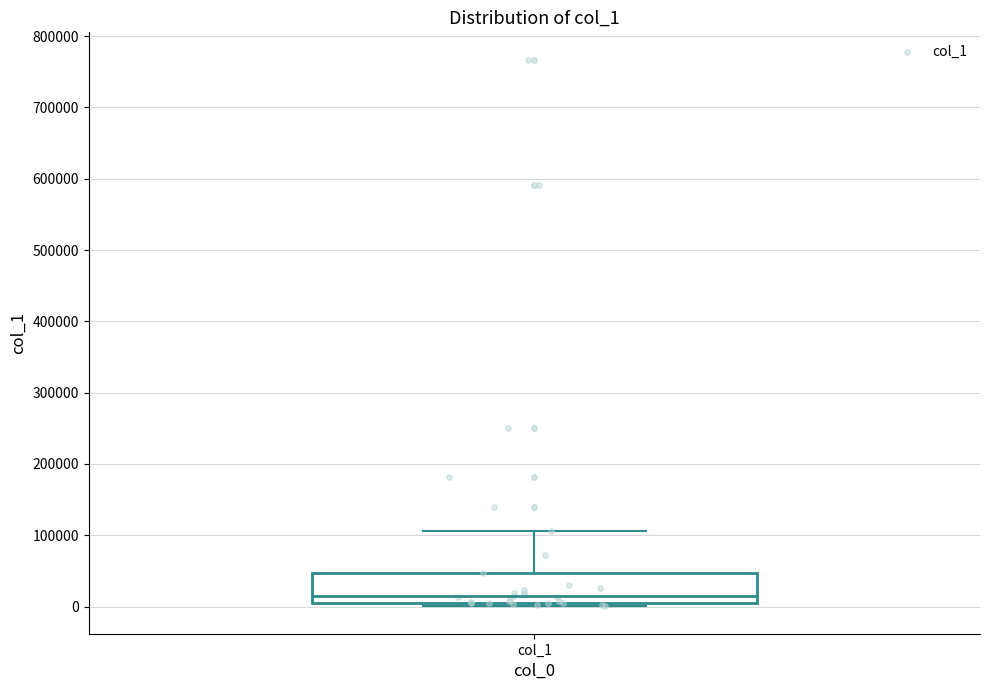

Transcribe this box plot: give where the median line is, the range the box spans, and where the two whiskers end, as read against the y-axis. The values are not printed on the chart, so give them approximately, as read against the axis.

median 10000 (just above the box's lower edge), box 10000 to 50000, whiskers 0 to 110000